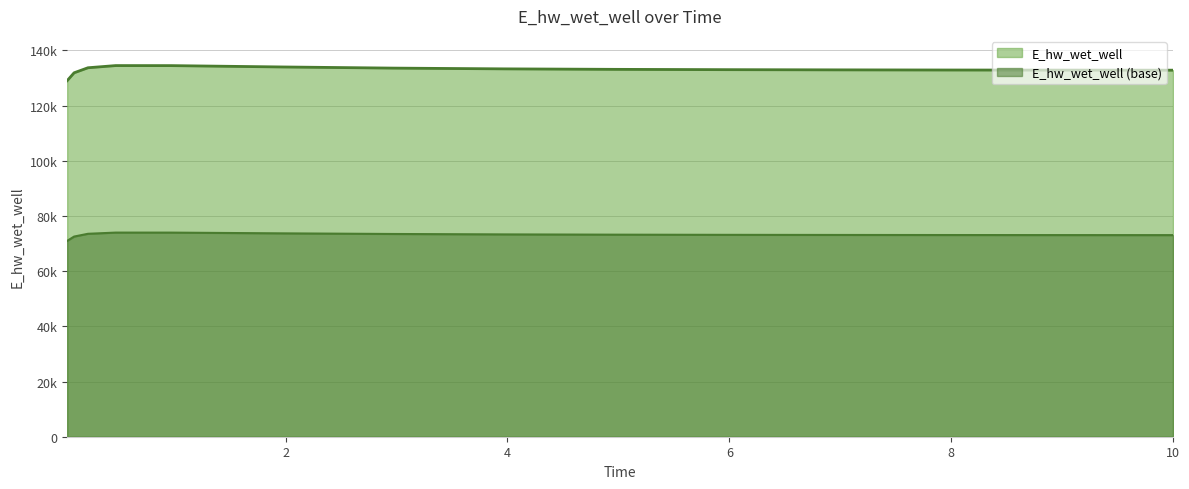

Where is the data nearest to the value 131755?

0.09375